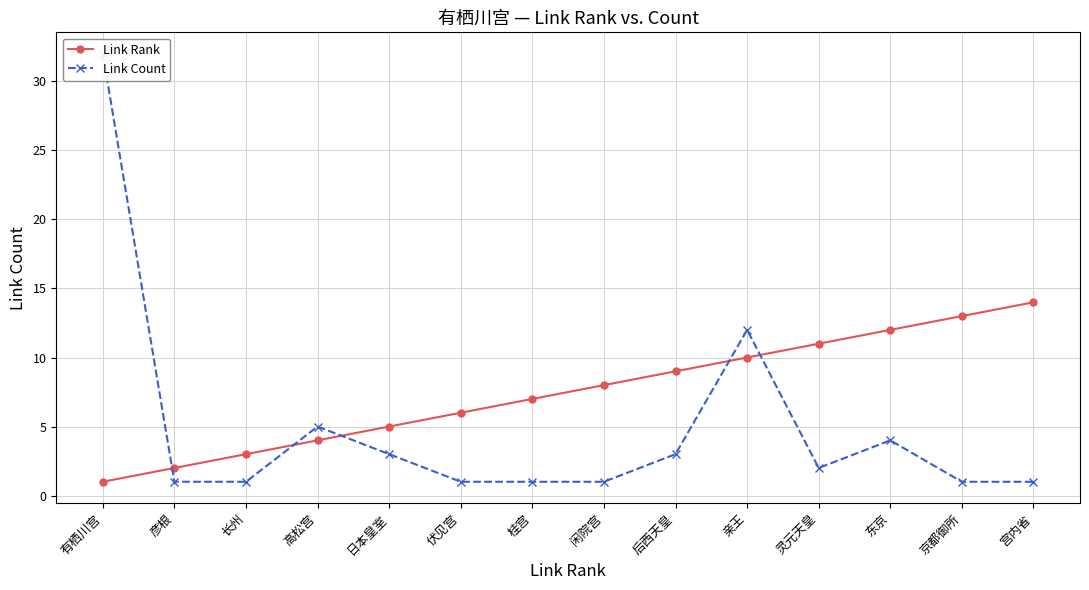

True or false: Link Rank has a value of 3 at 长州.

True